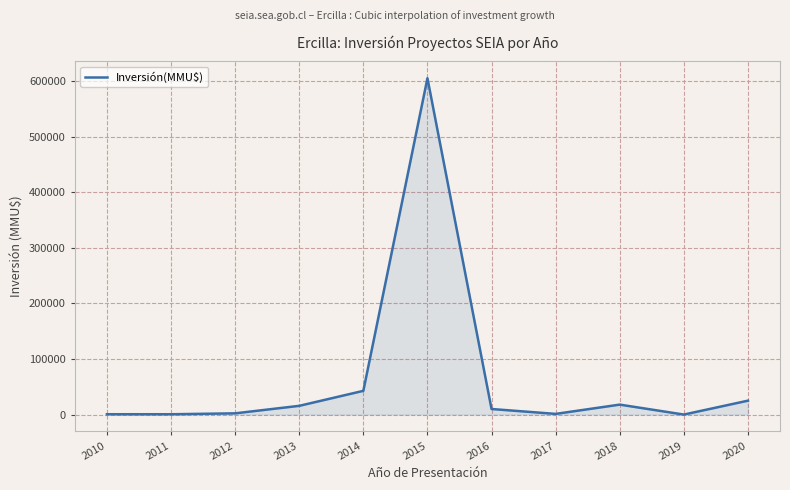

Where does the data first go above 10000?

2013